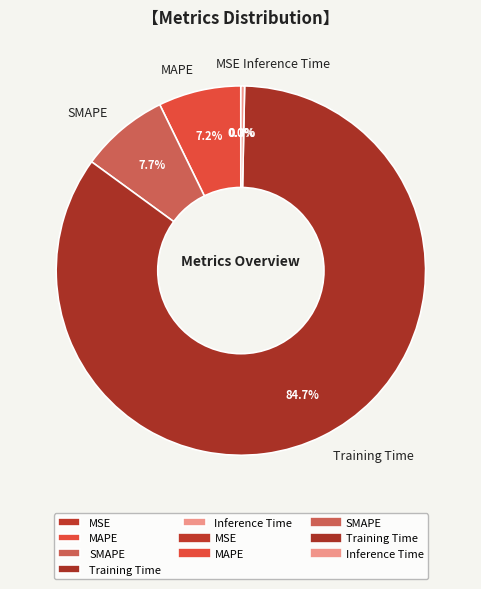

What is the largest slice in the pie chart?

Training Time